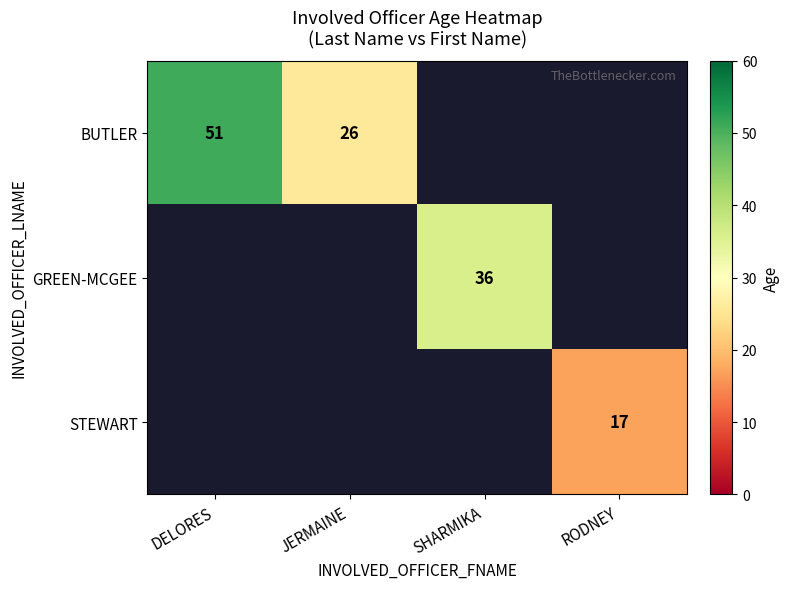

The value of BUTLER at JERMAINE is 26. True or false?

True